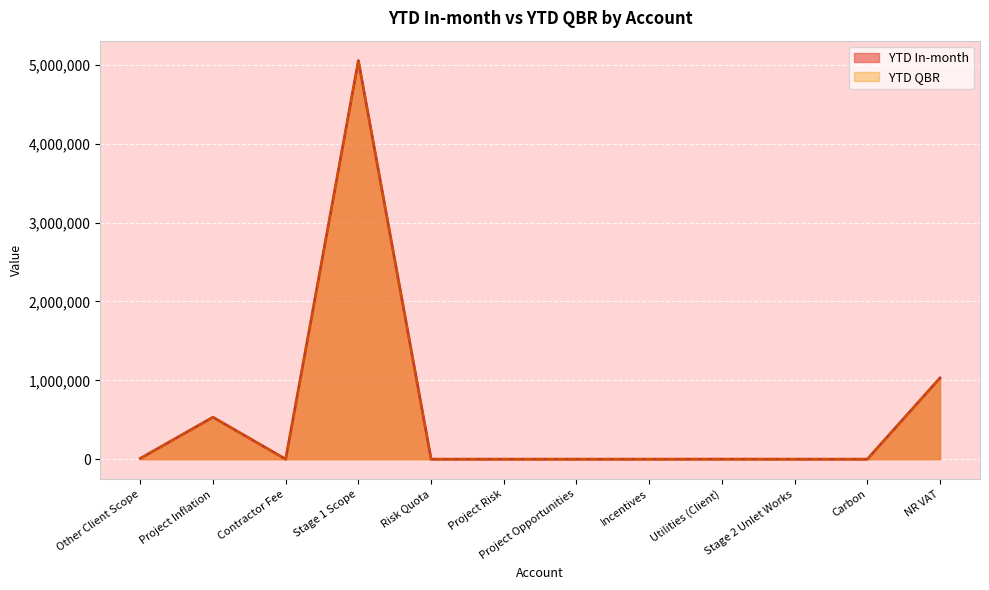

What is the total value across all series at Other Client Scope?

18468.0